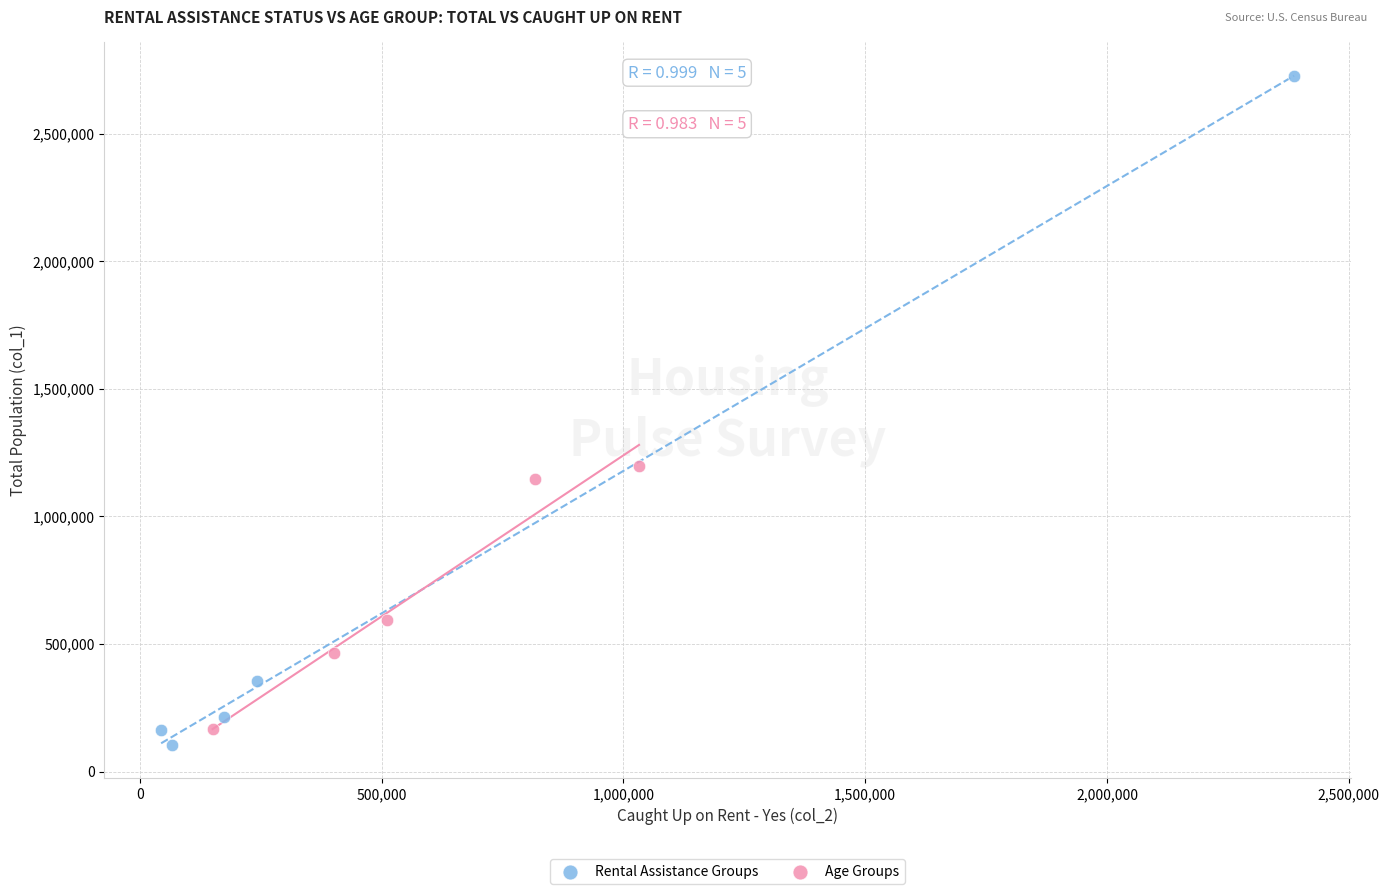

Which series contains the highest Y value?

Rental Assistance Groups